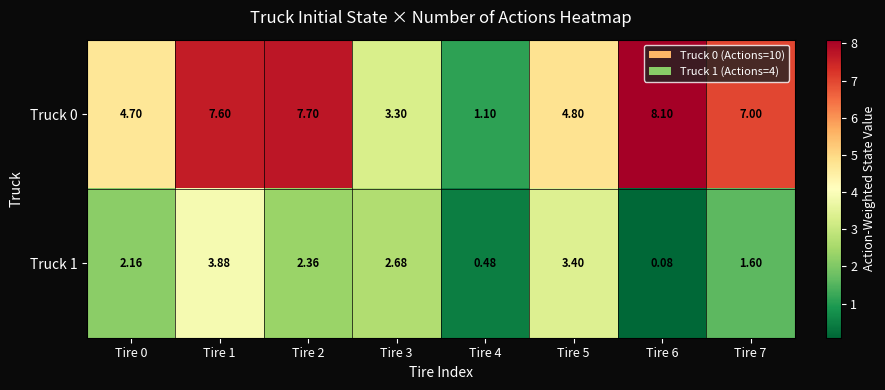

Is the value of Truck 1 at Tire 0 greater than the value of Truck 0 at Tire 7?

No